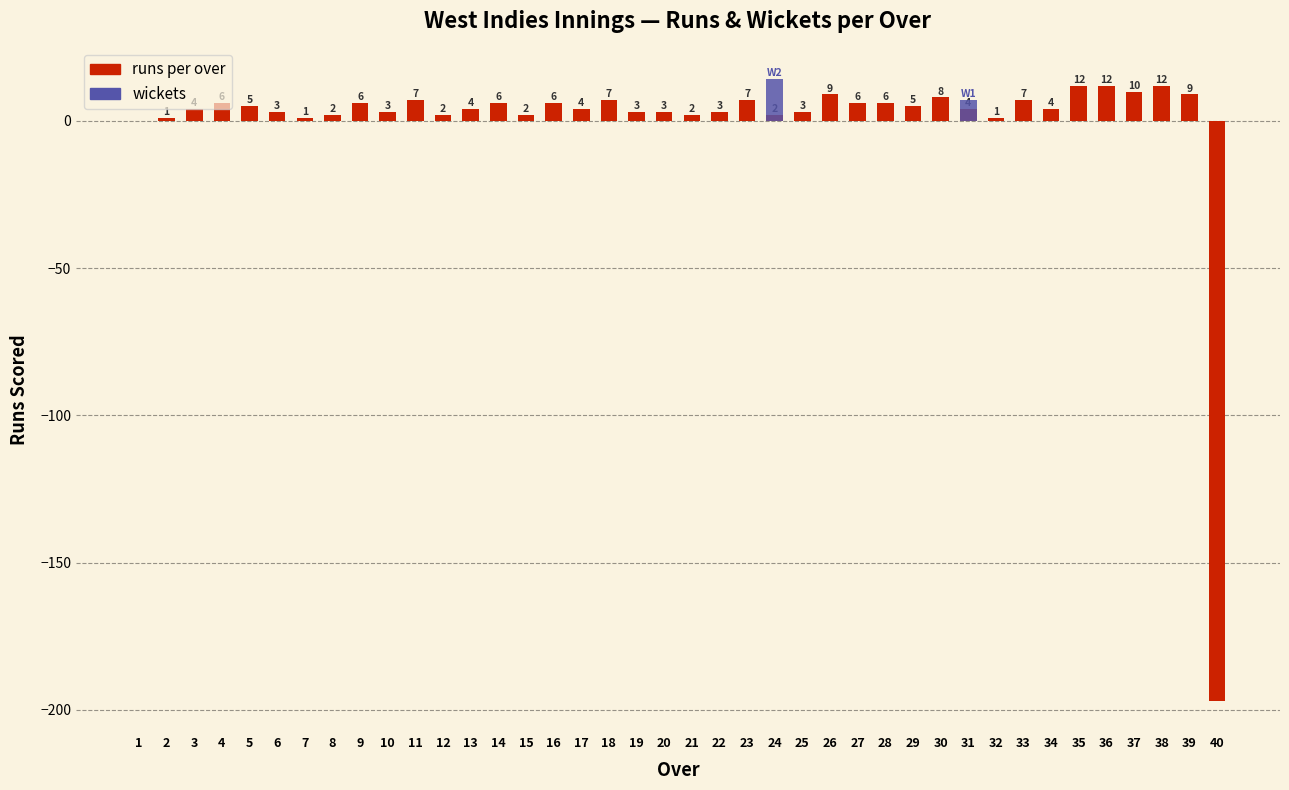

List the labels in order of runs value, smallest first.

40, 1, 2, 7, 32, 8, 12, 15, 21, 24, 6, 10, 19, 20, 22, 25, 3, 13, 17, 31, 34, 5, 29, 4, 9, 14, 16, 27, 28, 11, 18, 23, 33, 30, 26, 39, 37, 35, 36, 38